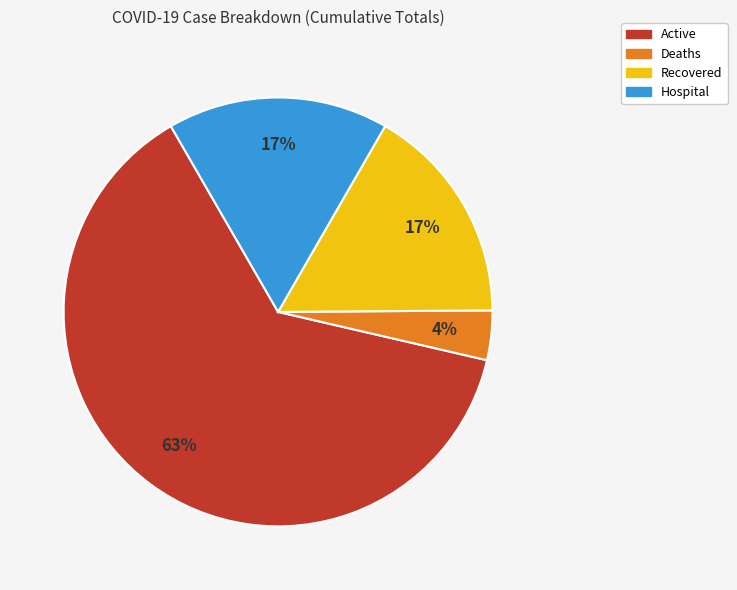

What is the smallest slice in the pie chart?

Deaths